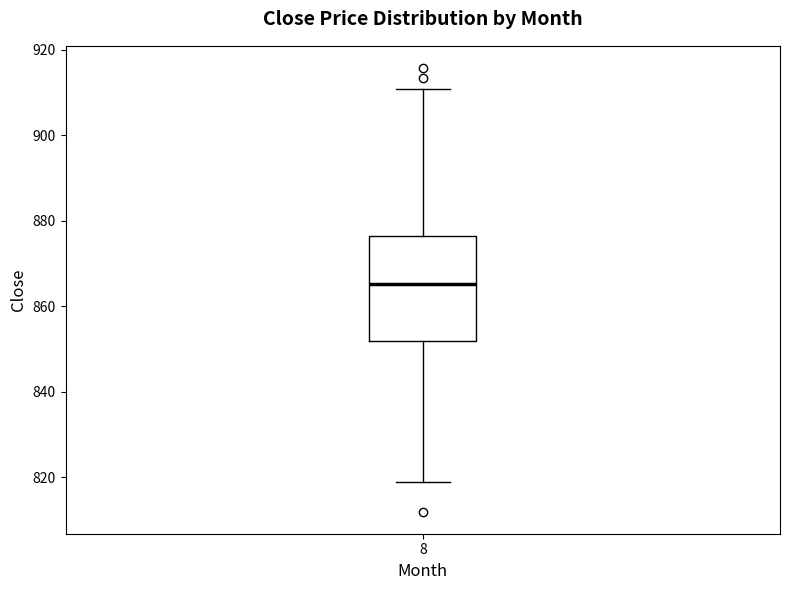

Transcribe this box plot: give where the median line is, the range the box spans, and where the two whiskers end, as read against the y-axis. The values are not printed on the chart, so give them approximately, as read against the axis.

median 866, box 852 to 876, whiskers 820 to 910